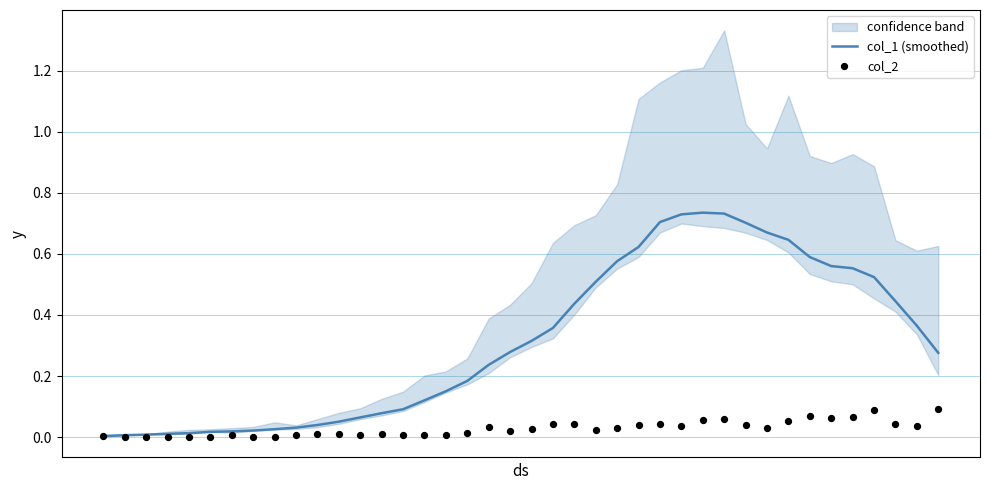

Which series reaches the maximum Y coordinate?

col_1 (smoothed)